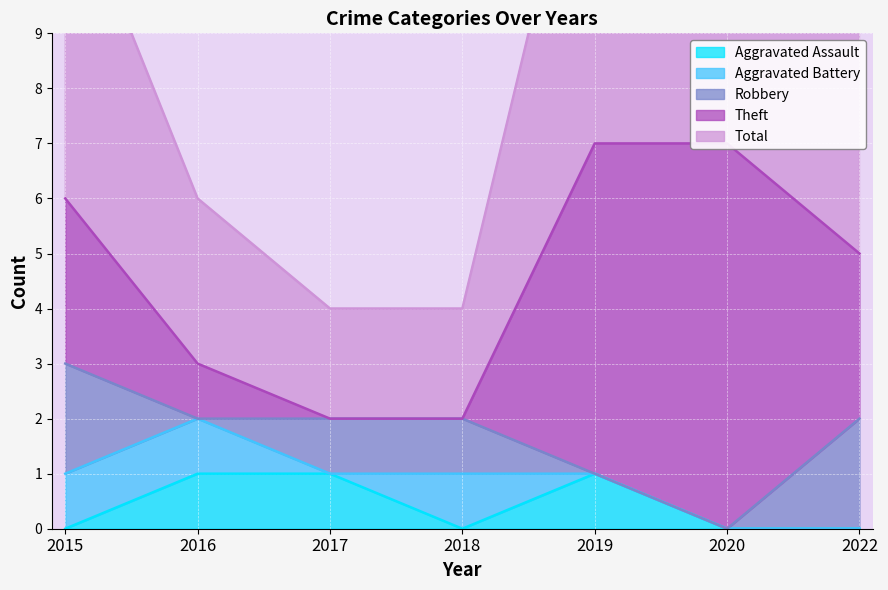

How many interior local valleys does the Aggravated Battery series have?

1